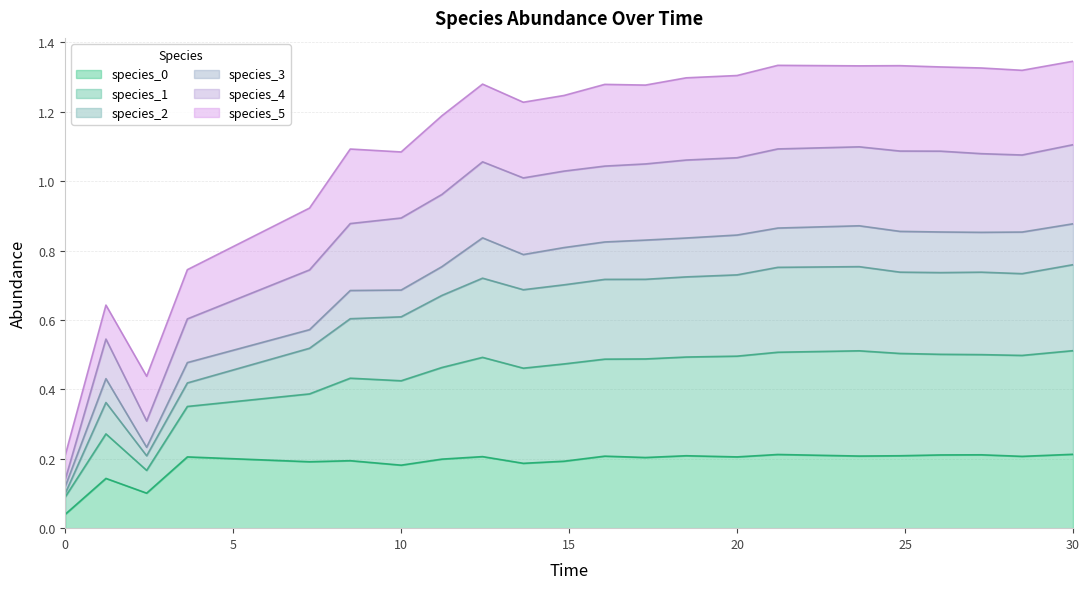

What is the sum of all species_0 values?

4.1